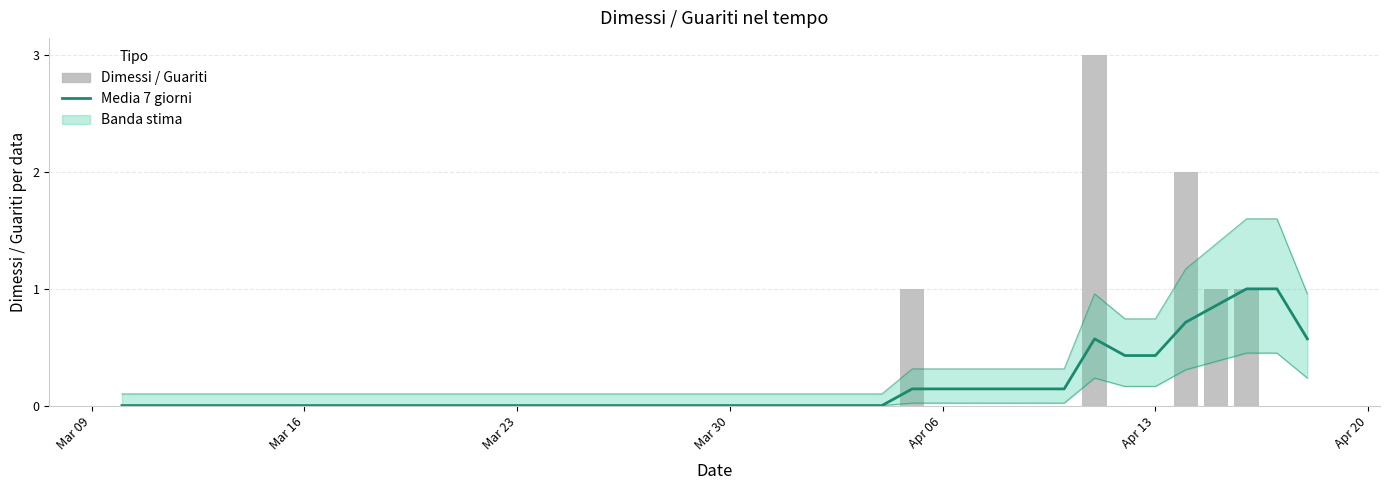

Reading right to left, list all the values displayed in this chart.

Media 7 giorni: 0.6	1.0	1.0	0.9	0.7	0.4	0.4	0.6	0.1	0.1	0.1	0.1	0.1	0.1	0.0	0.0	0.0	0.0	0.0	0.0	0.0	0.0	0.0	0.0	0.0	0.0	0.0	0.0	0.0	0.0	0.0	0.0	0.0	0.0	0.0	0.0	0.0	0.0	0.0	0.0
Dimessi / Guariti: 0.0	0.0	1.0	1.0	2.0	0.0	0.0	3.0	0.0	0.0	0.0	0.0	0.0	1.0	0.0	0.0	0.0	0.0	0.0	0.0	0.0	0.0	0.0	0.0	0.0	0.0	0.0	0.0	0.0	0.0	0.0	0.0	0.0	0.0	0.0	0.0	0.0	0.0	0.0	0.0